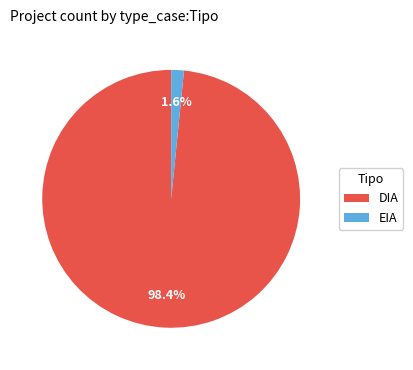

Count the number of slices in the pie.

2